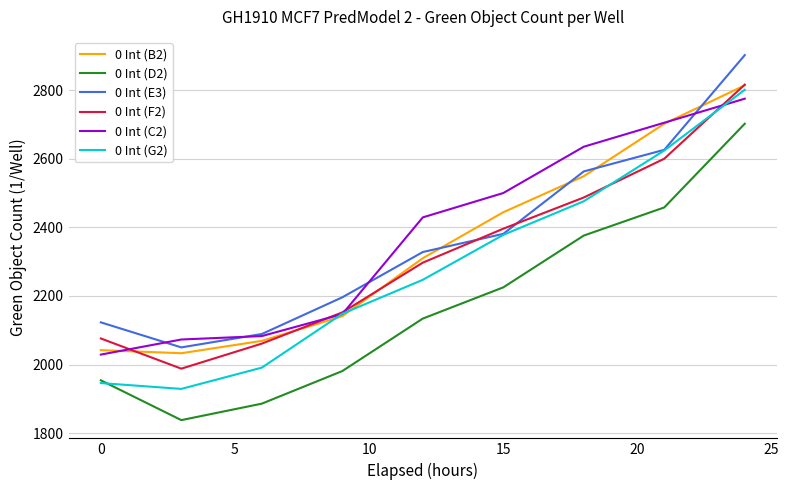

What are all the series names shown in the legend?

0 Int (B2), 0 Int (D2), 0 Int (E3), 0 Int (F2), 0 Int (C2), 0 Int (G2)